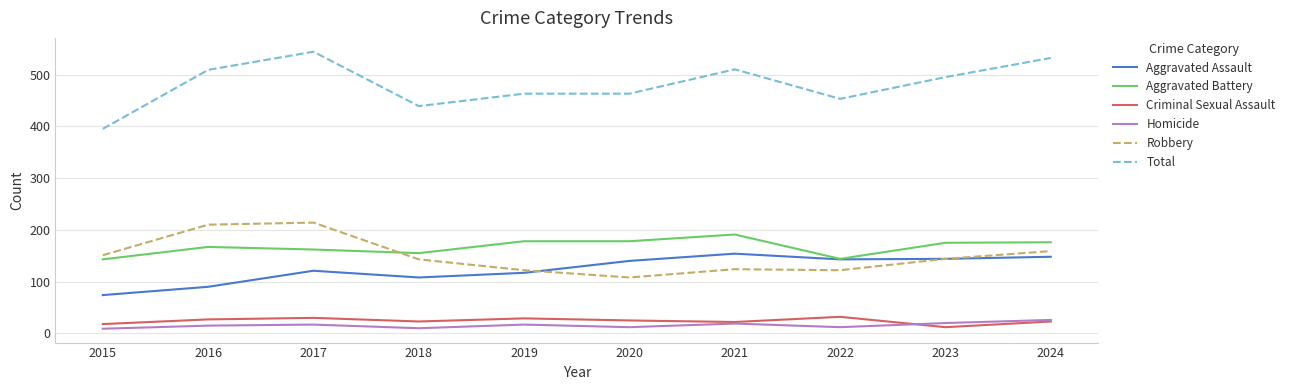

Which series has the largest range (max minus min)?

Total